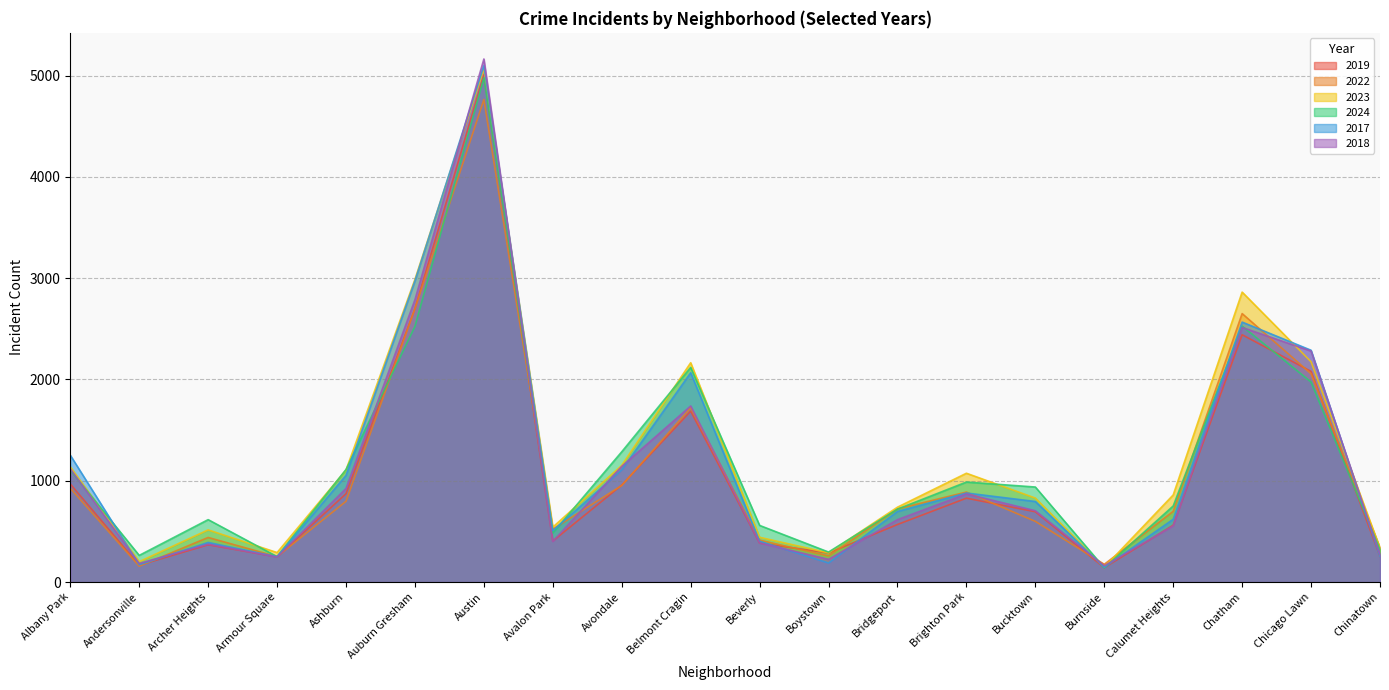

In 2017, how many points are higher than both neighbors (excluding endpoints)?

5